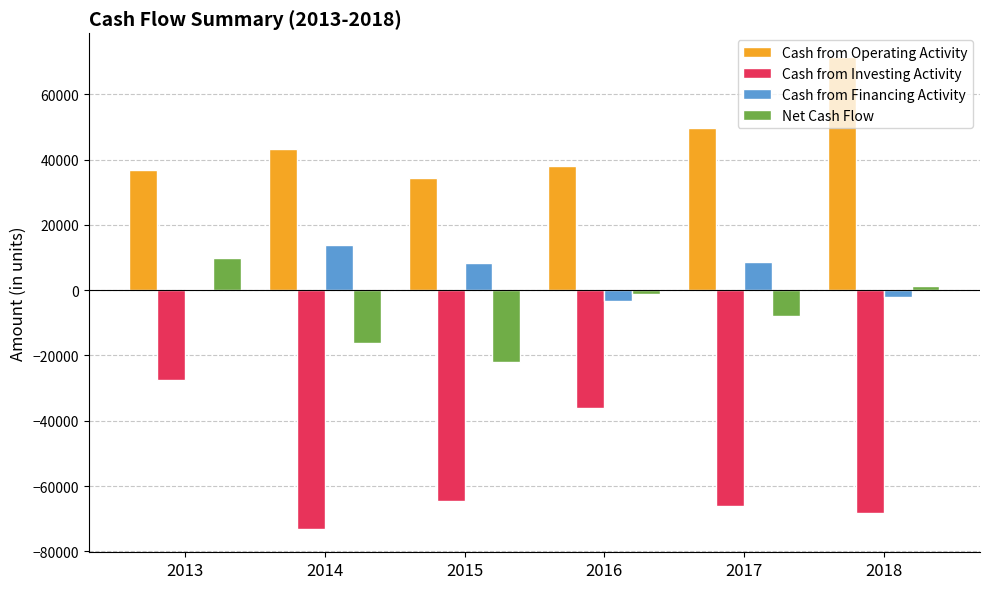

What is the highest value of the Cash from Financing Activity series?

13713